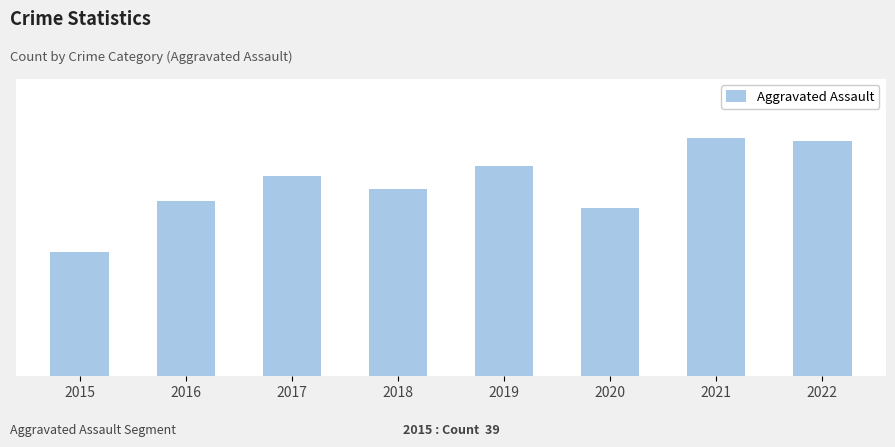

Which has a higher value, 2016 or 2021?

2021